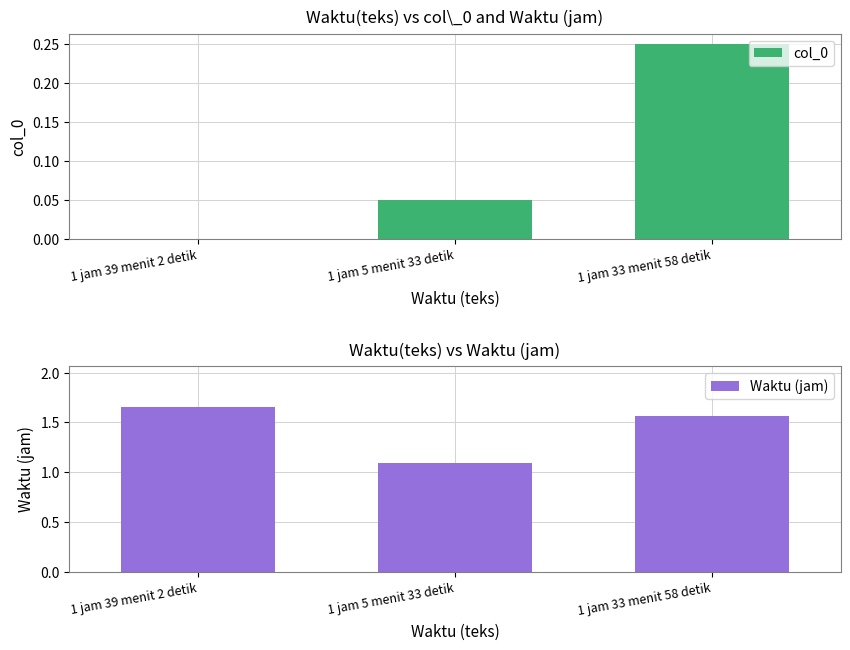

Which label corresponds to the largest value in the chart?

1 jam 39 menit 2 detik